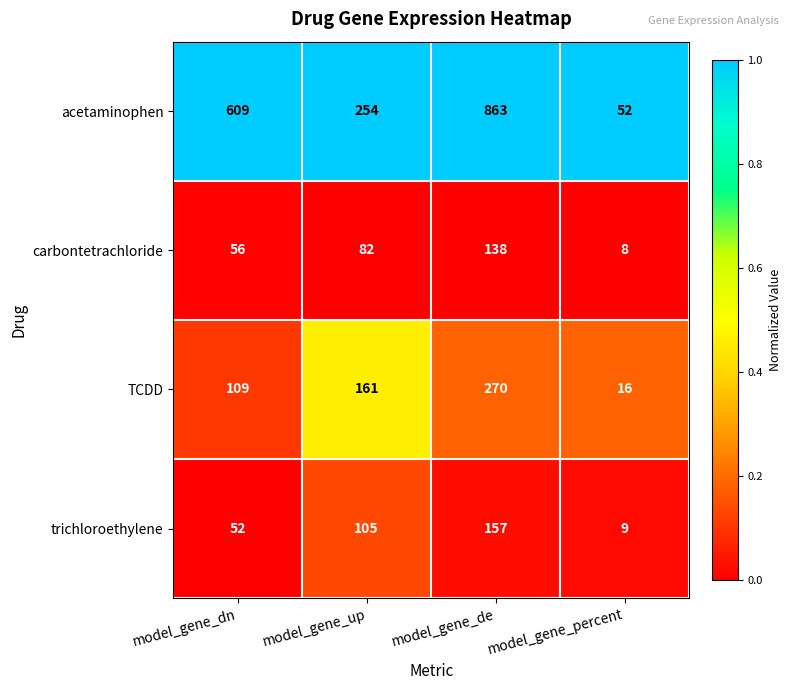

What is the total value across all series at model_gene_dn?

826